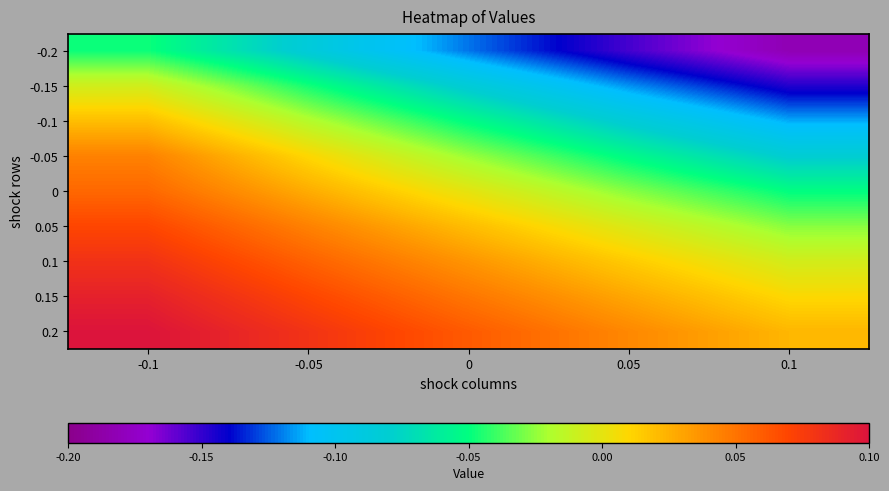

Reading right to left, what are all the values shown in this chart?

-0.2: 0.1=-0.2	0.05=-0.2	0=-0.1	-0.05=-0.1	-0.1=-0.0
-0.15: 0.1=-0.1	0.05=-0.1	0=-0.1	-0.05=-0.0	-0.1=-0.0
-0.1: 0.1=-0.1	0.05=-0.1	0=-0.1	-0.05=-0.0	-0.1=0.0
-0.05: 0.1=-0.1	0.05=-0.1	0=-0.0	-0.05=0.0	-0.1=0.0
0: 0.1=-0.1	0.05=-0.0	0=0.0	-0.05=0.0	-0.1=0.1
0.05: 0.1=-0.0	0.05=-0.0	0=0.0	-0.05=0.0	-0.1=0.1
0.1: 0.1=-0.0	0.05=0.0	0=0.0	-0.05=0.1	-0.1=0.1
0.15: 0.1=0.0	0.05=0.0	0=0.0	-0.05=0.1	-0.1=0.1
0.2: 0.1=0.0	0.05=0.0	0=0.1	-0.05=0.1	-0.1=0.1